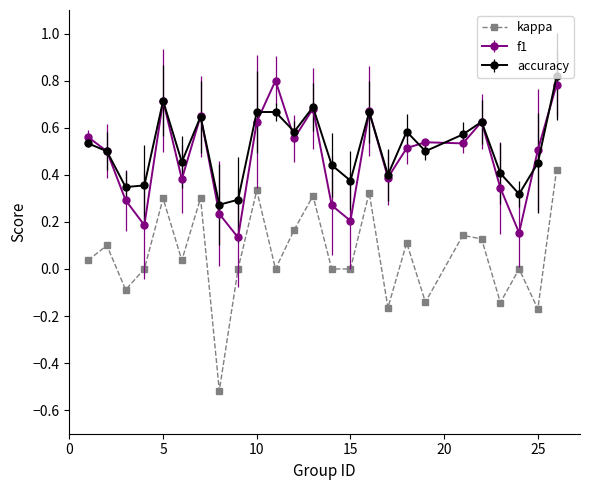

In accuracy, how many points are lower than both neighbors (excluding endpoints)?

8